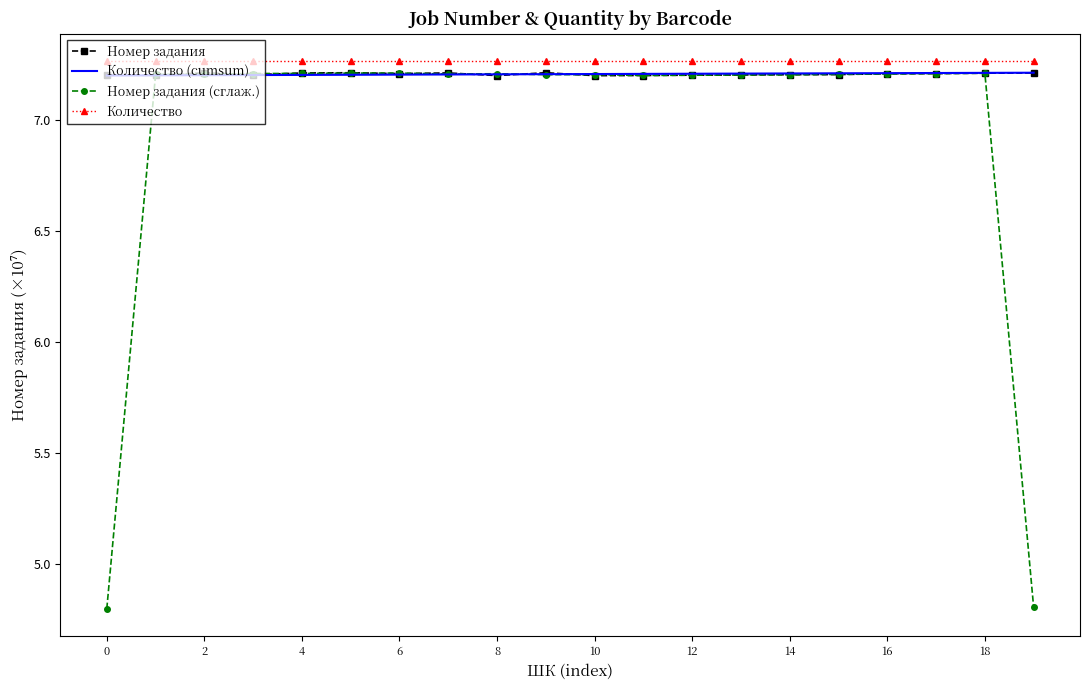

What is the smallest value displayed?

4.8